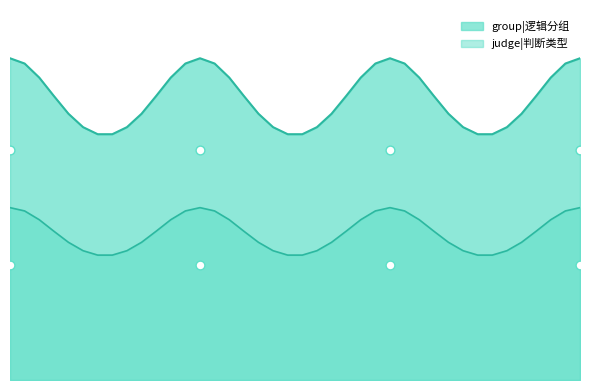

At how many categories does at least one series exceed 1?

4